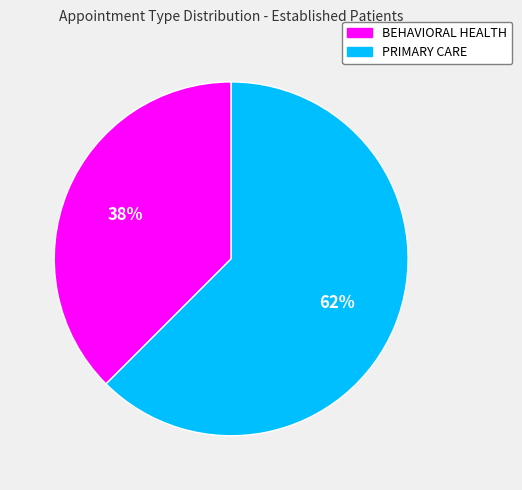

True or false: BEHAVIORAL HEALTH accounts for 46% of the total.

False